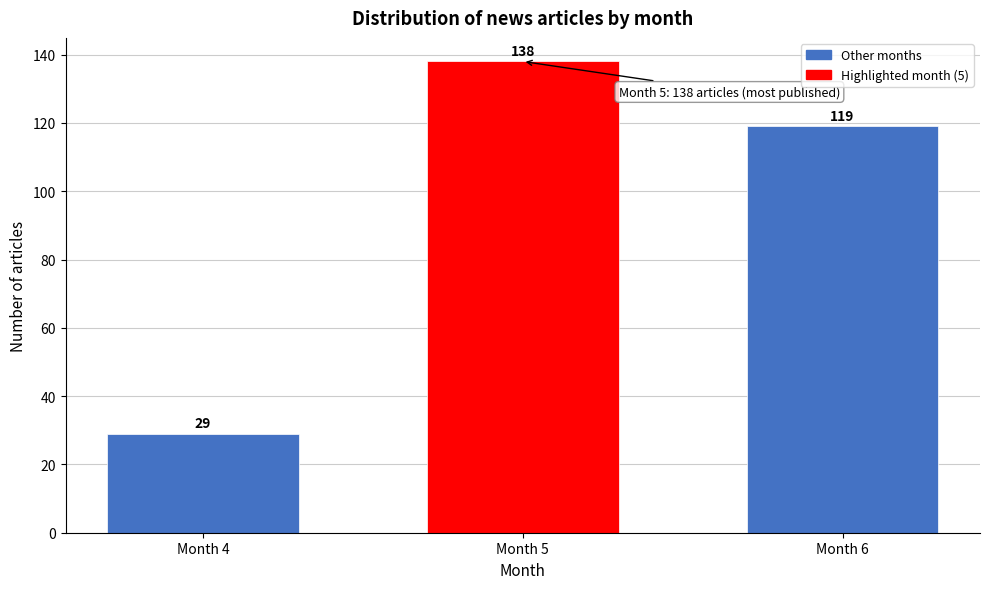

Reading left to right, what are all the values shown in this chart?

Month 4=29	Month 5=138	Month 6=119